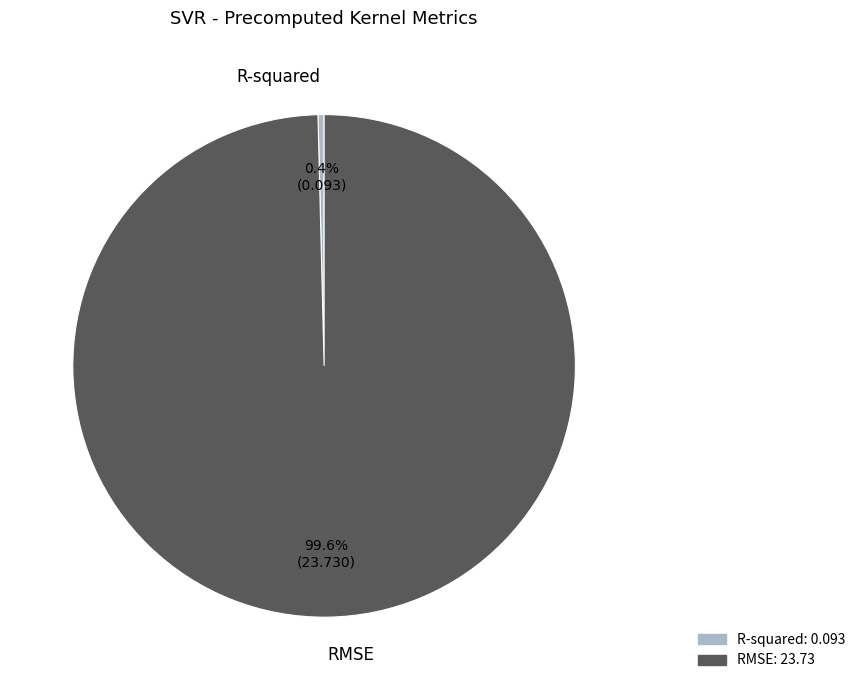

What percentage is the RMSE slice, to the nearest percent?

100%